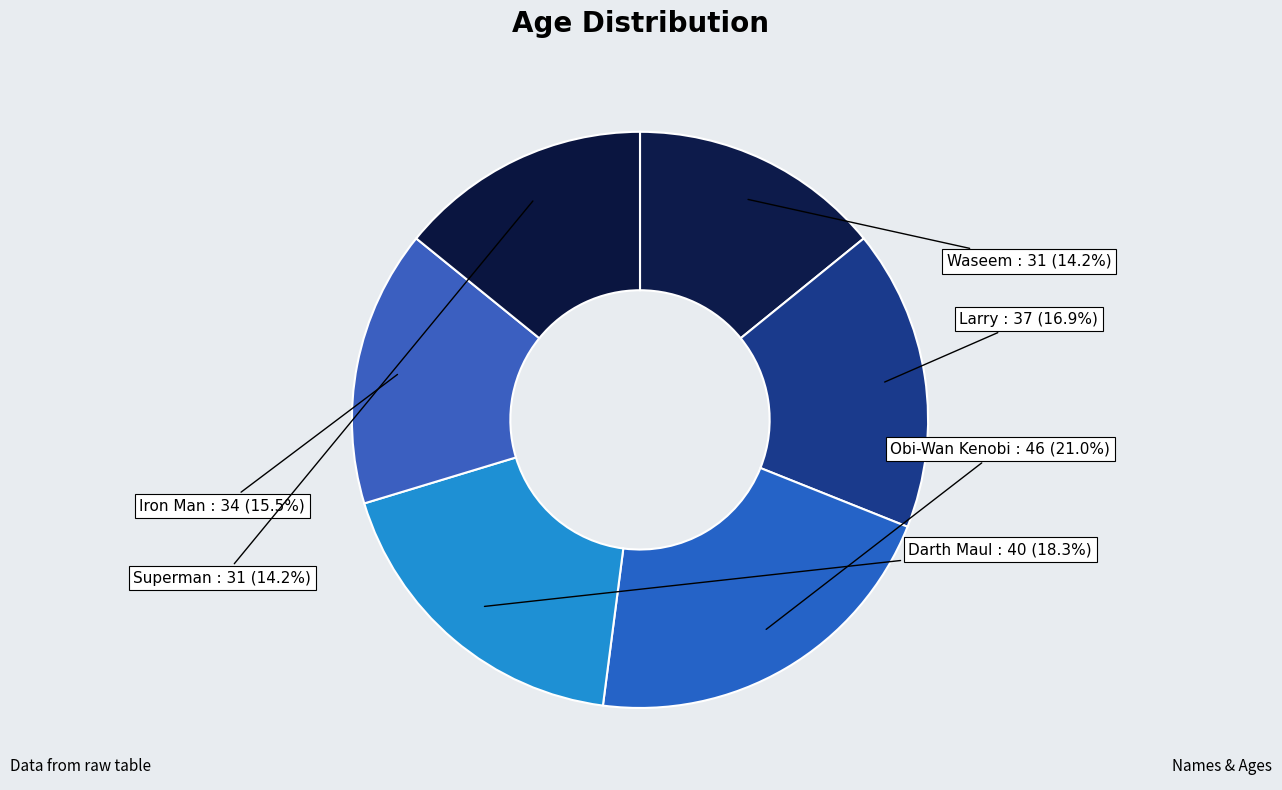

What is the ratio of the value at Superman to the value at Iron Man?

0.9